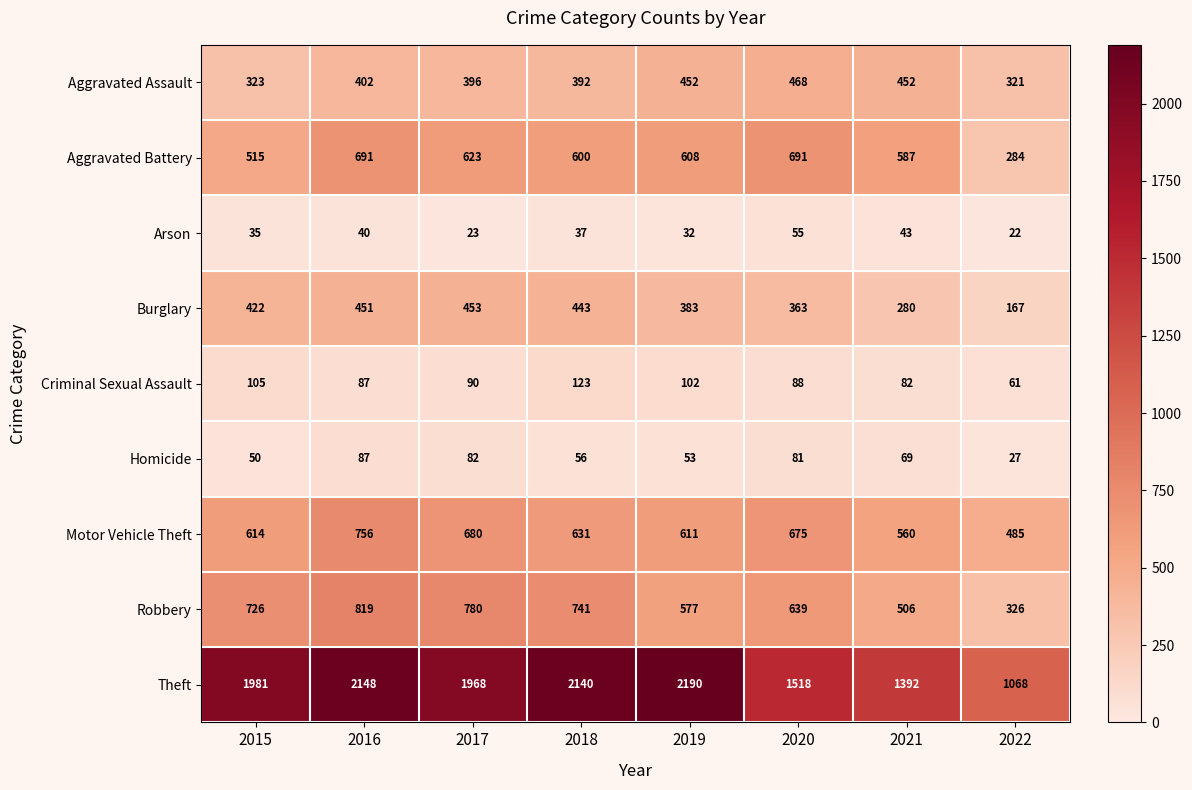

Which series has the largest total across all categories?

Theft